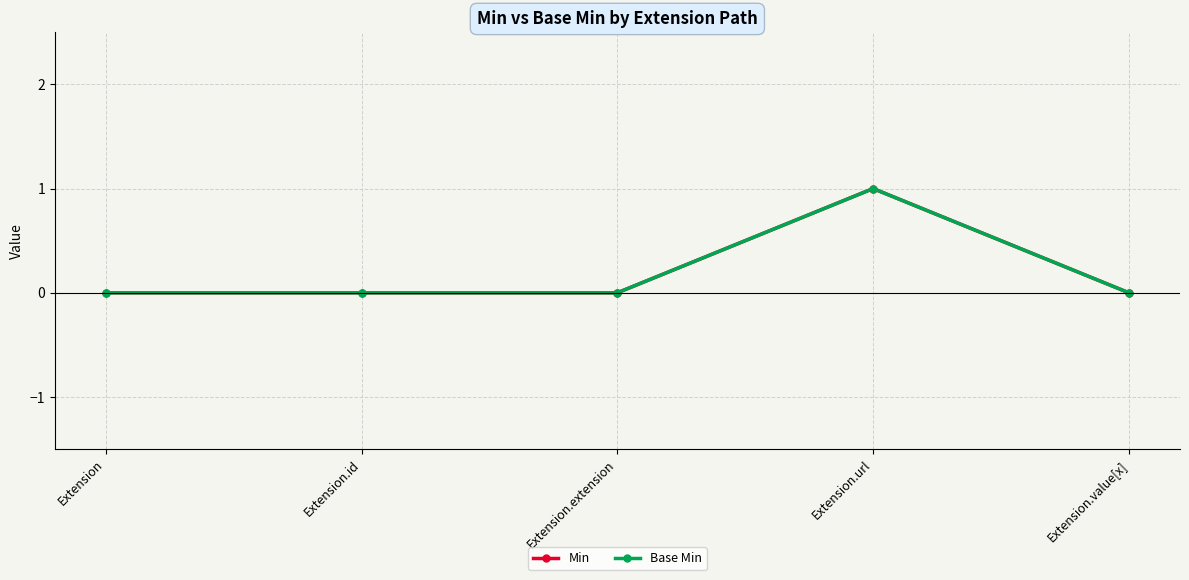

Does the chart have visible grid lines?

Yes